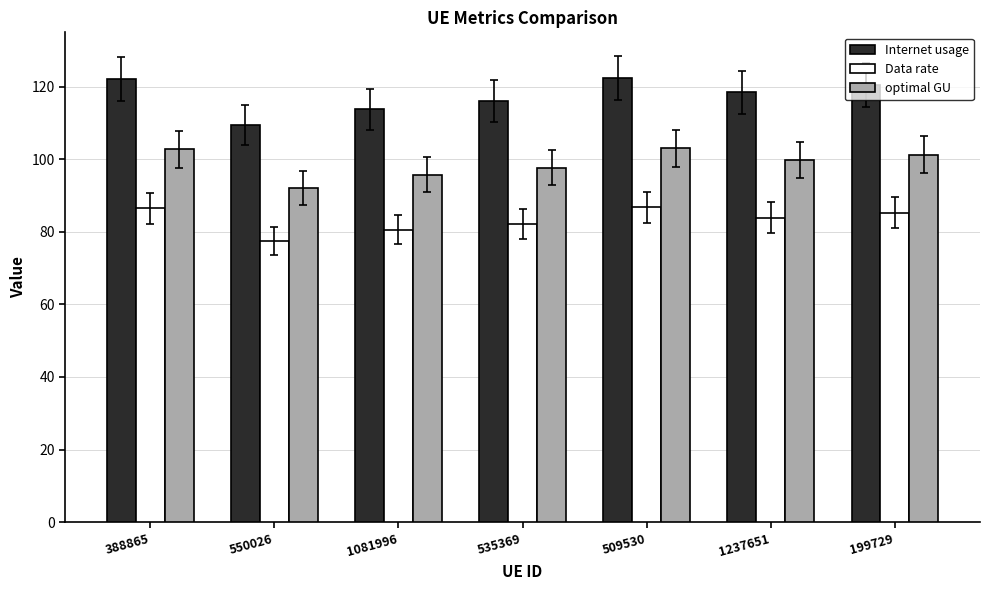

What is the total value across all series at 1237651?

301.9